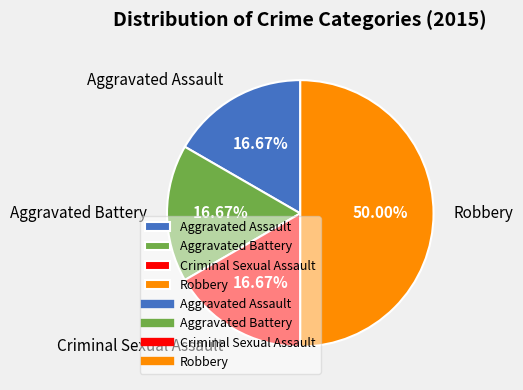

How many segments does this pie chart have?

4